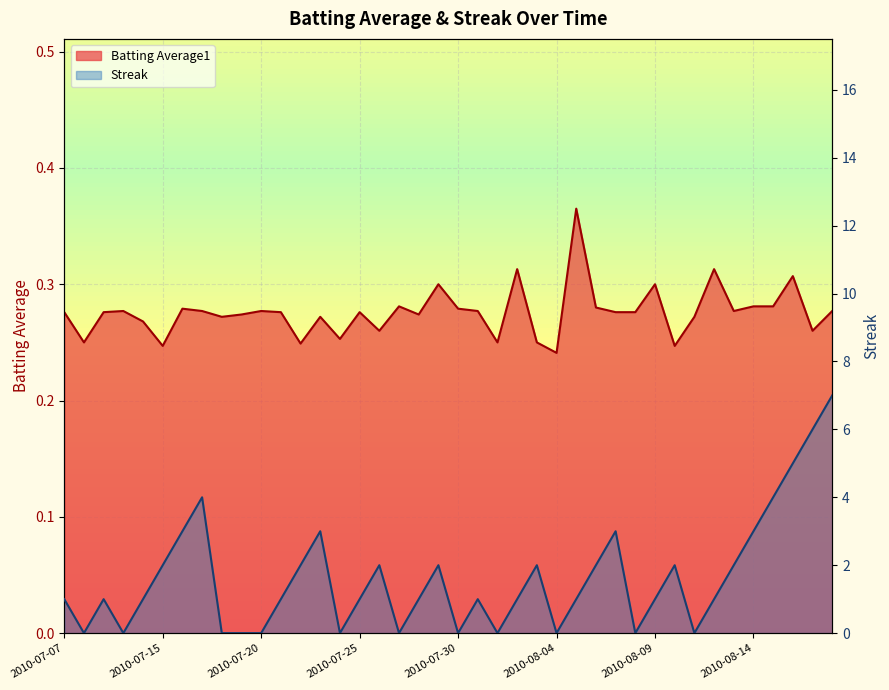

Between 2010-07-07 and 2010-08-17, which is larger?

2010-07-07